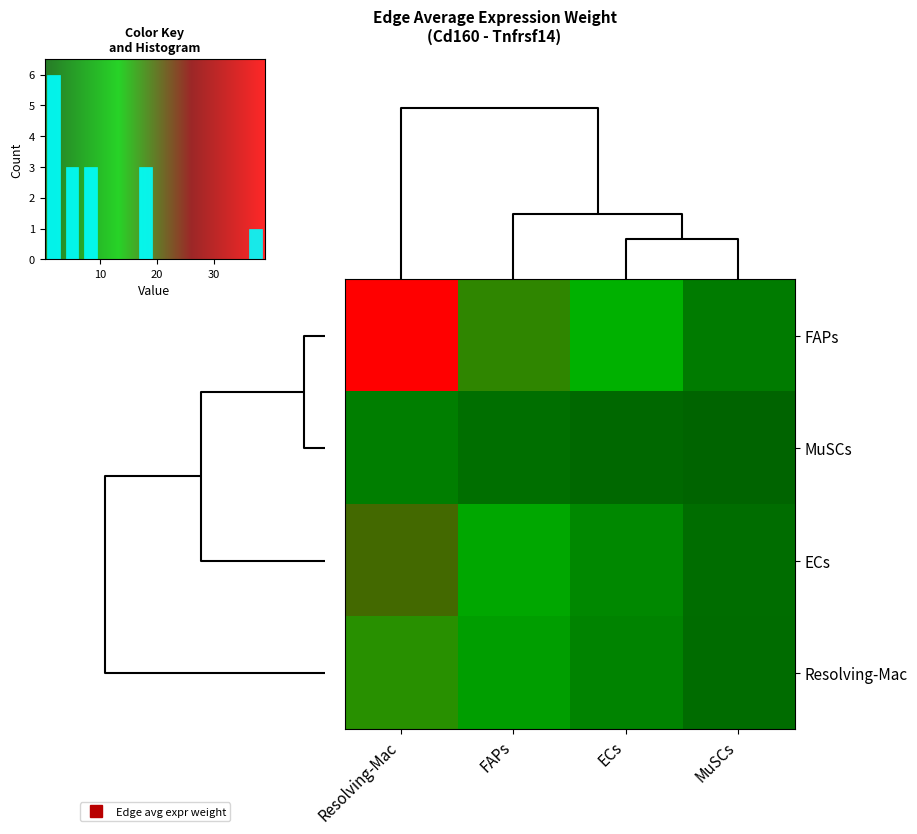

Where is FAPs nearest to the value 20?

FAPs